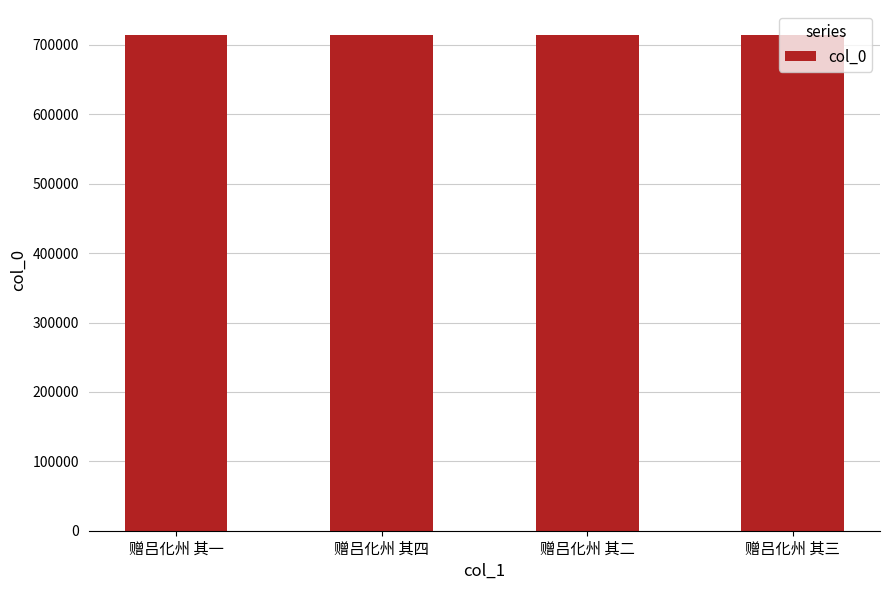

What position from the right is 赠吕化州 其一?

4